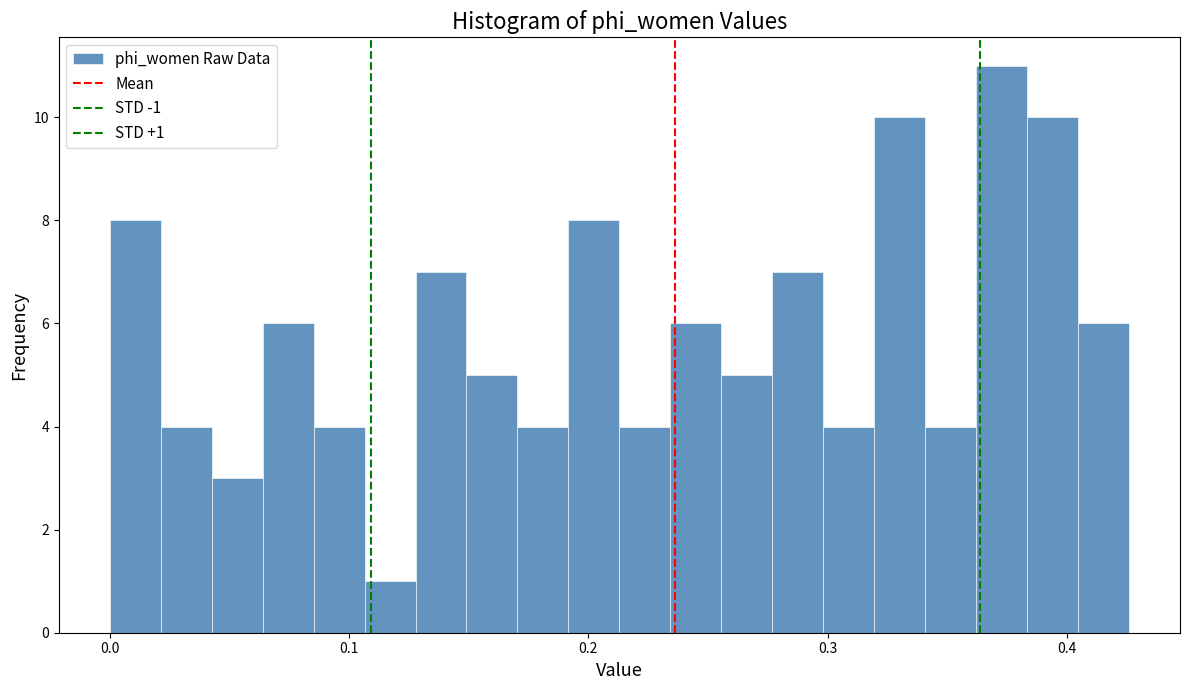

Around what value on the x-axis is the tallest bar? Give the approximate position of its centre, as read against the axis.

0.37